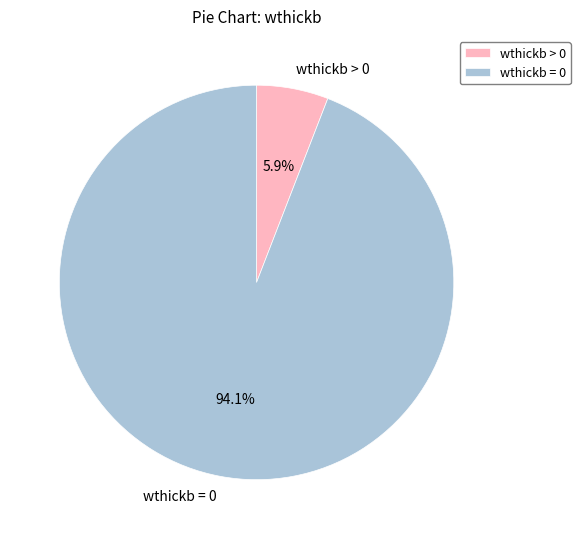

Which has a higher value, wthickb = 0 or wthickb > 0?

wthickb = 0